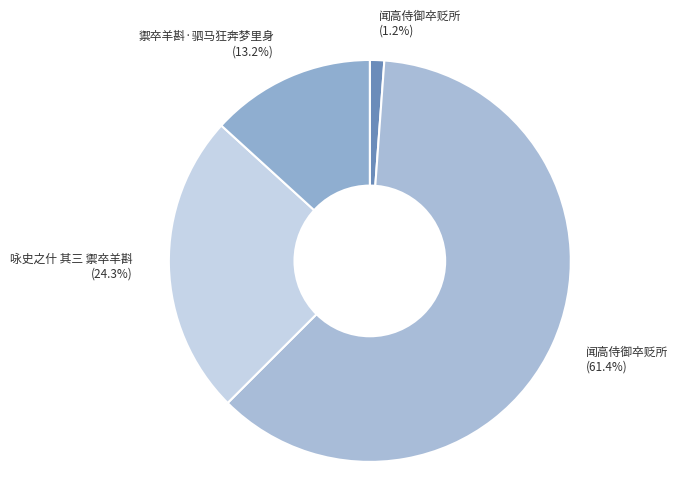

How many slices are in this pie chart?

4